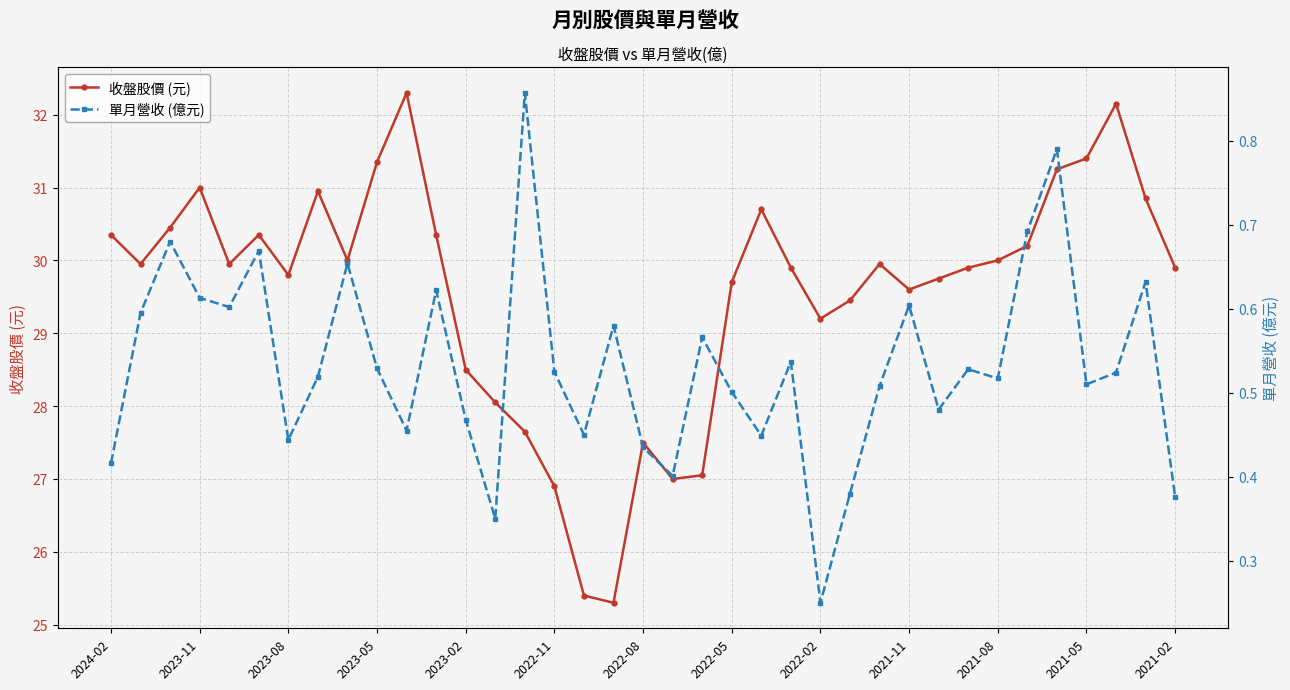

What is the highest value of the 收盤股價 (元) series?

32.3